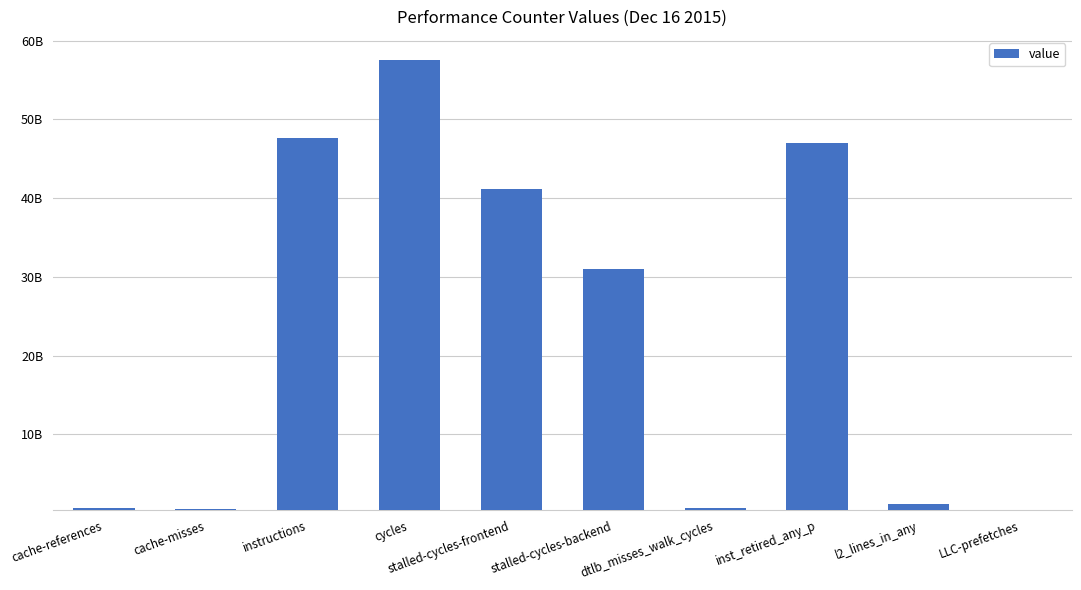

What position from the left is l2_lines_in_any?

9